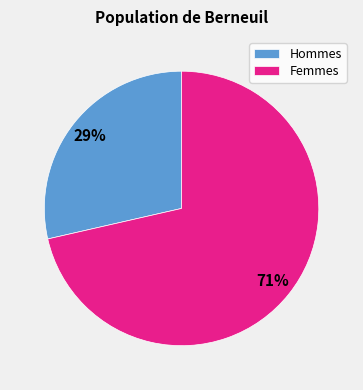

To the nearest percent, what percentage of the pie is Femmes?

71%